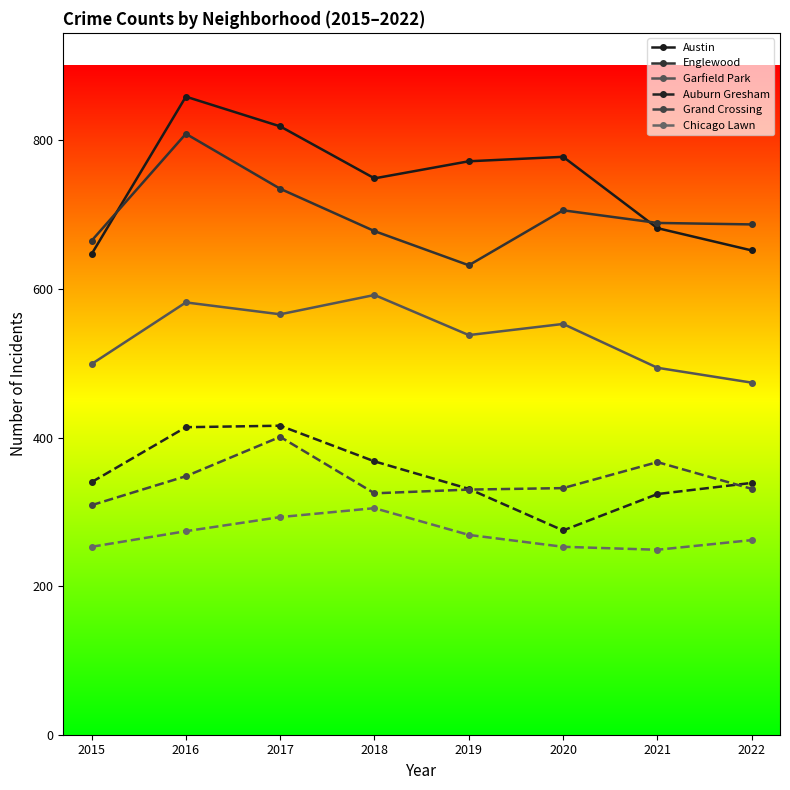

In Grand Crossing, how many points are higher than both neighbors (excluding endpoints)?

2